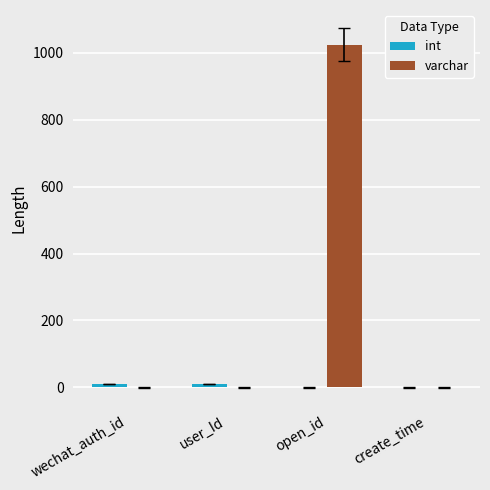

Are the bars horizontal?

No